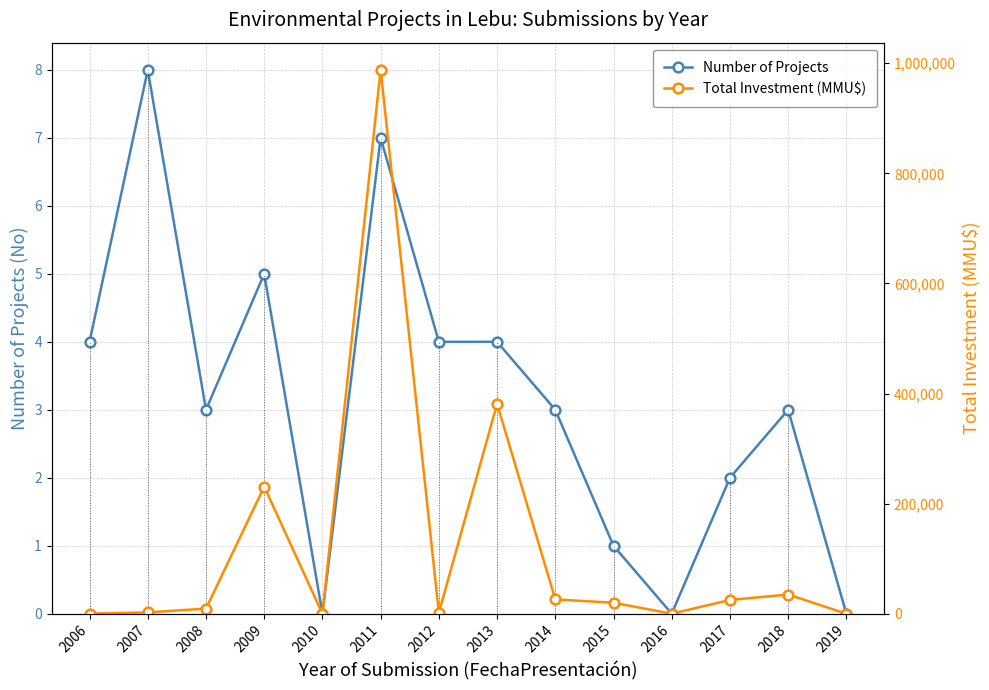

What is the sum of all Total Investment (MMU$) values?

1719741